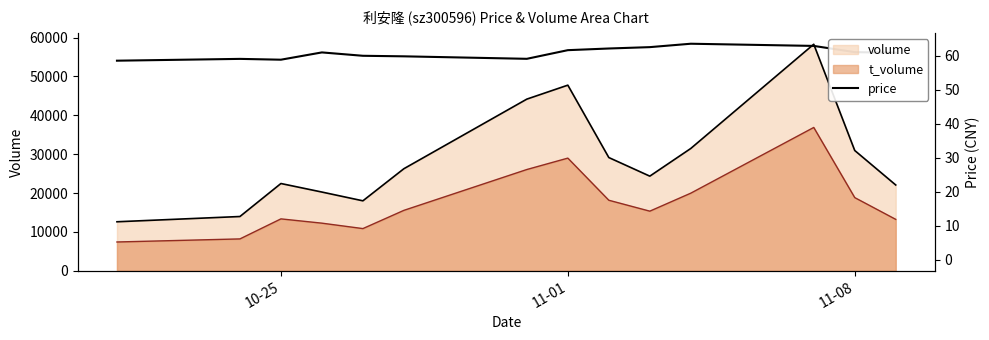

Does the chart display data point markers on the line(s)?

No